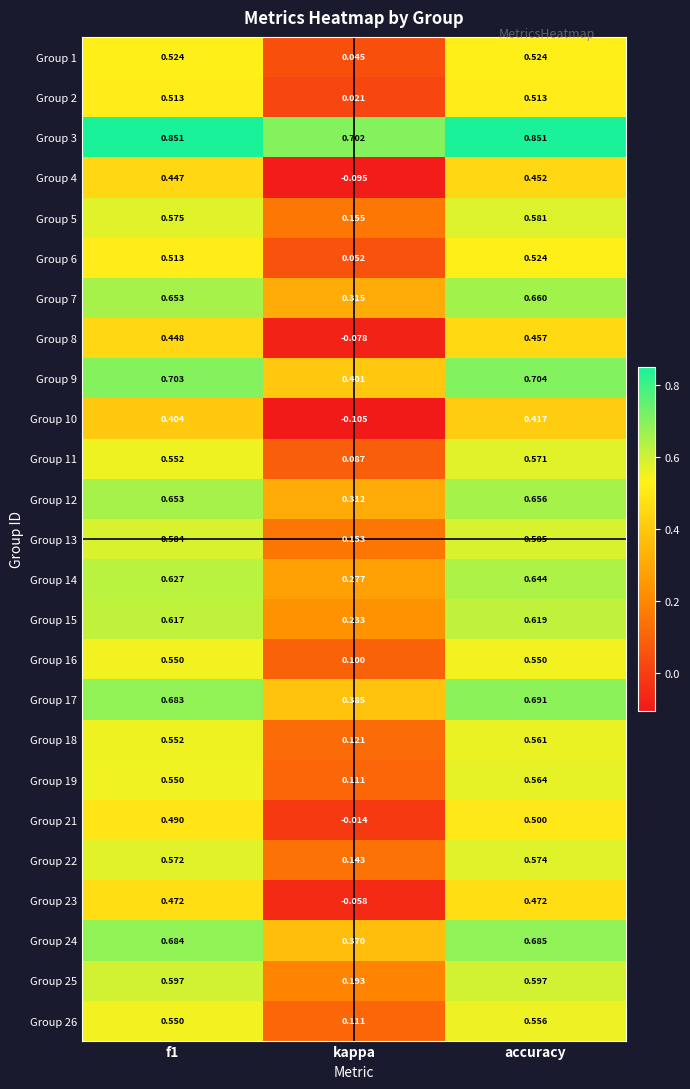

At which label does Group 16 reach its minimum?

kappa